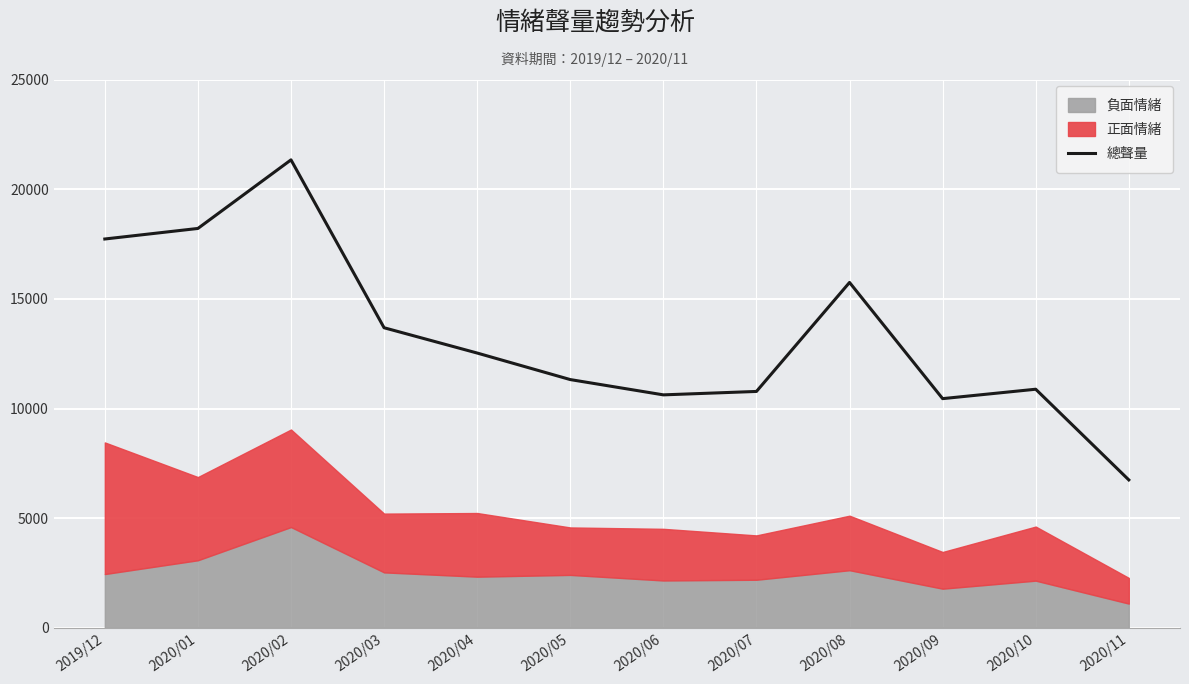

What value does the data have at 2020/07, to the nearest 50?

10800